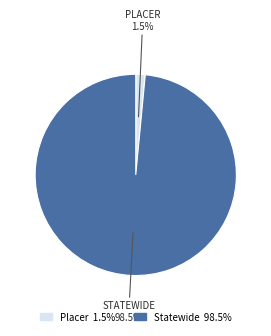

How much of the chart is everything except Statewide?

1.5%